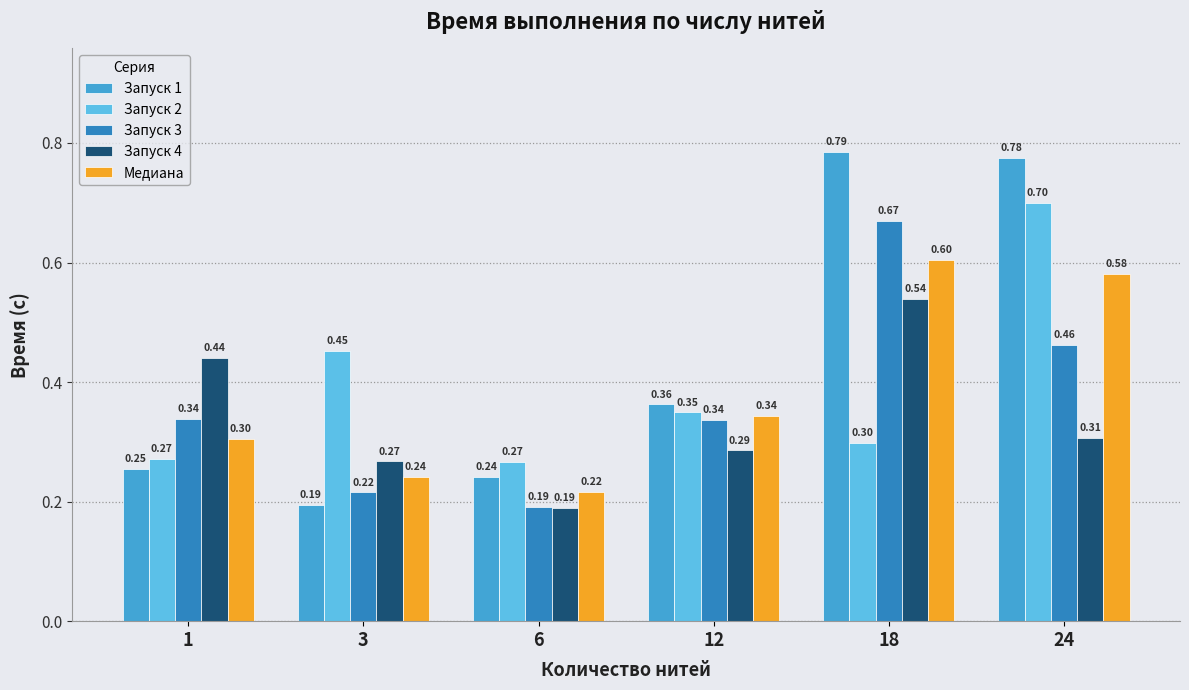

How many groups of bars are there?

6